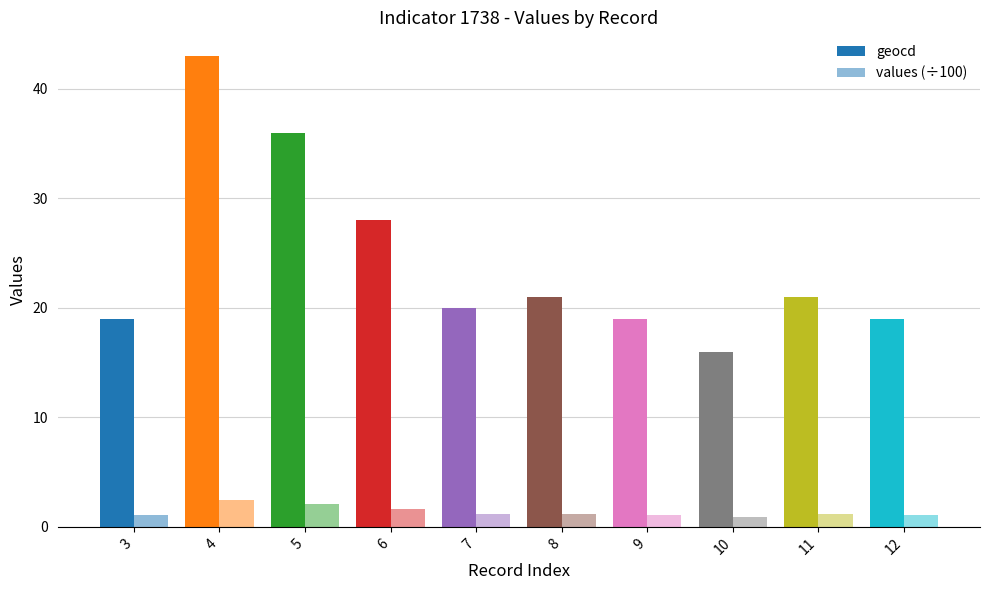

Are the bars grouped side by side (vs. stacked)?

Yes